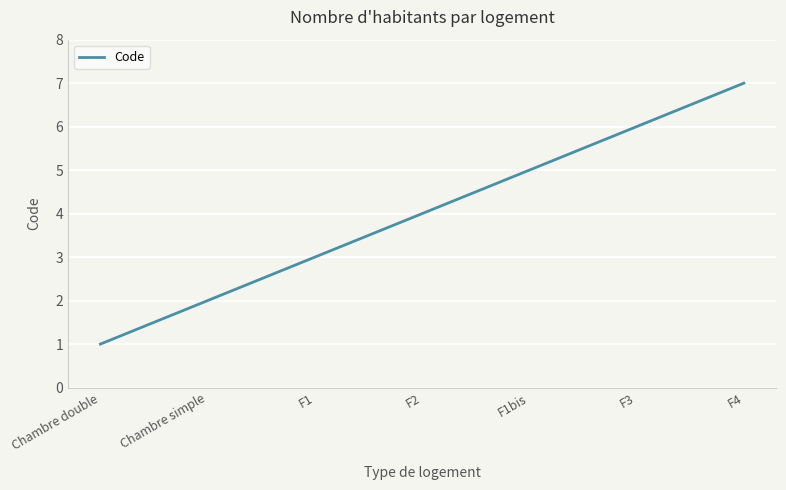

What position from the right is F2?

4